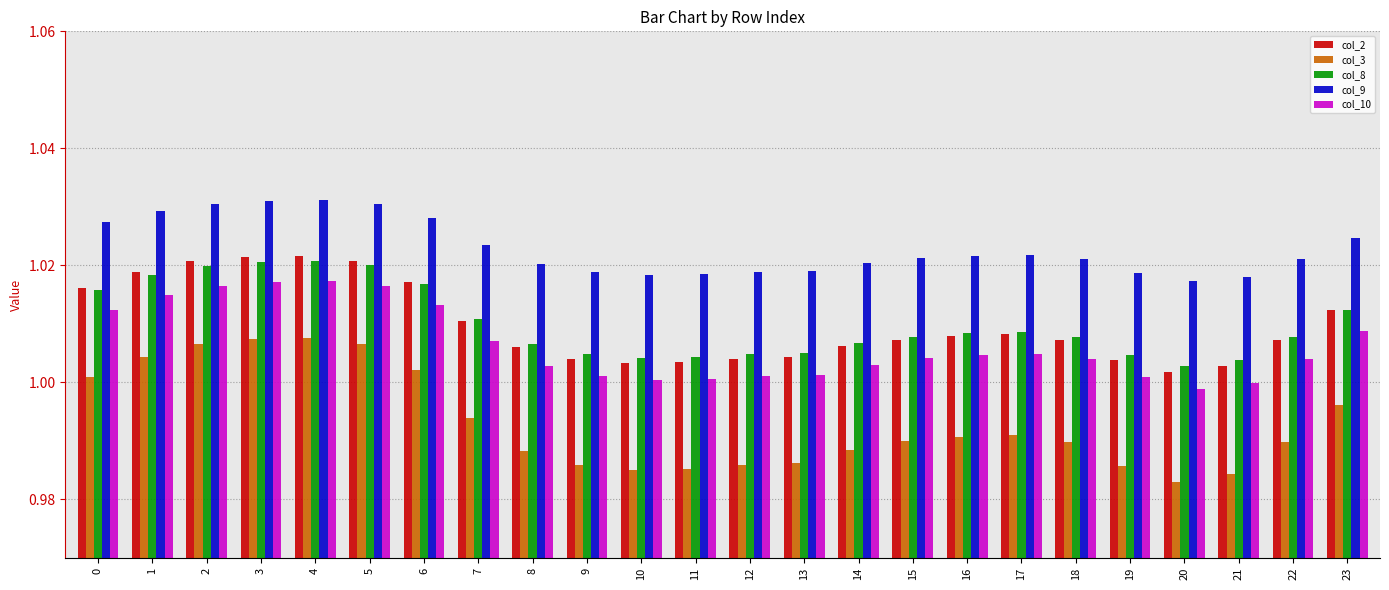

Is the value of col_9 at 20 greater than the value of col_2 at 2?

No